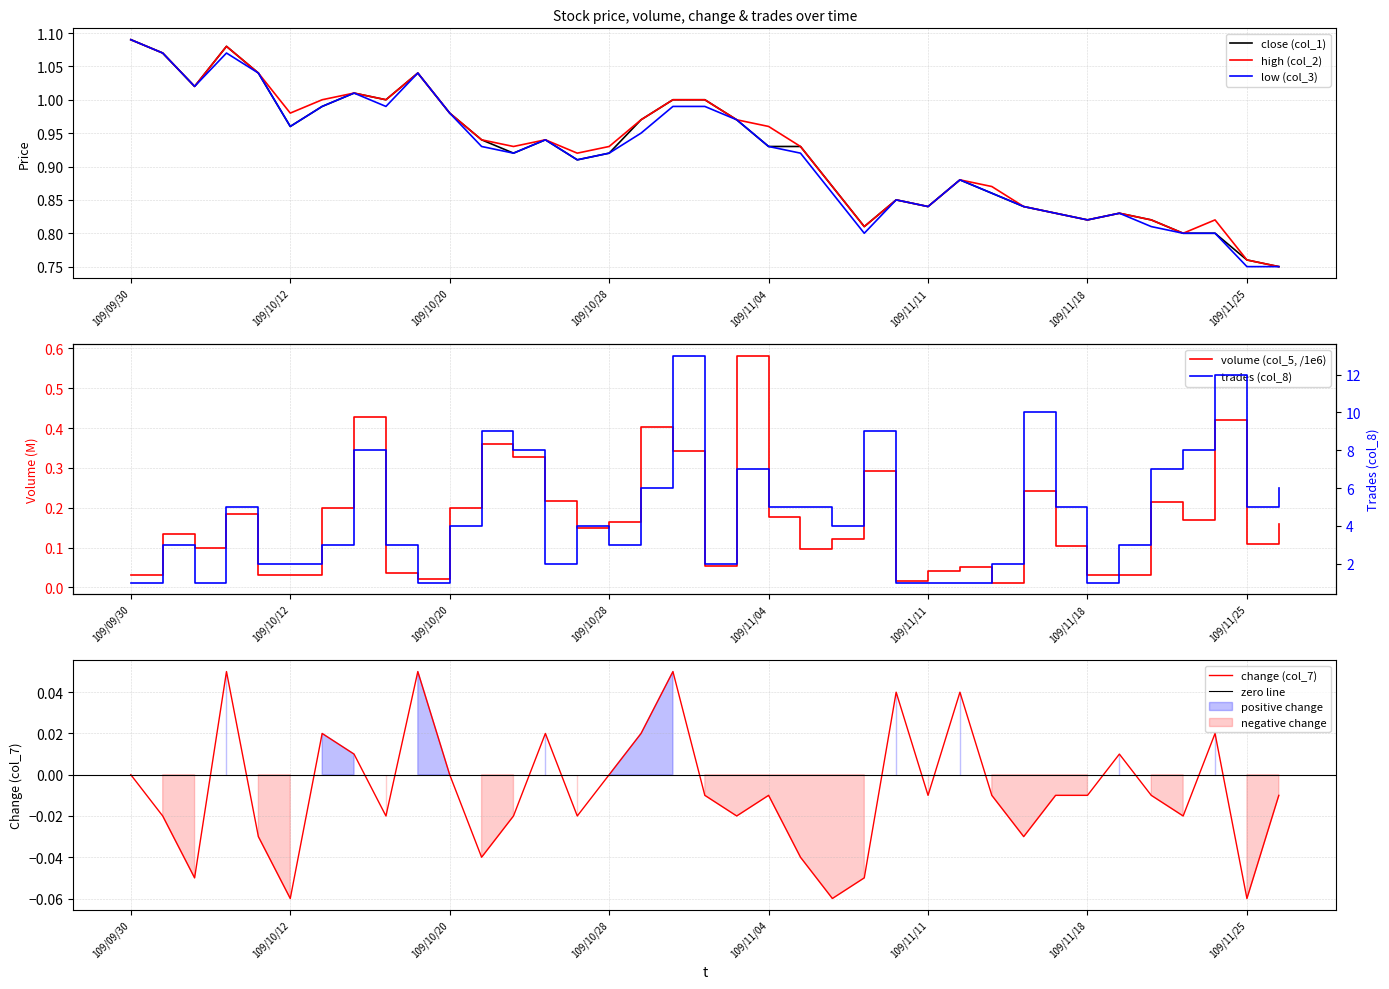

True or false: low (col_3) has a value of 0.8 at 109/11/18.

True